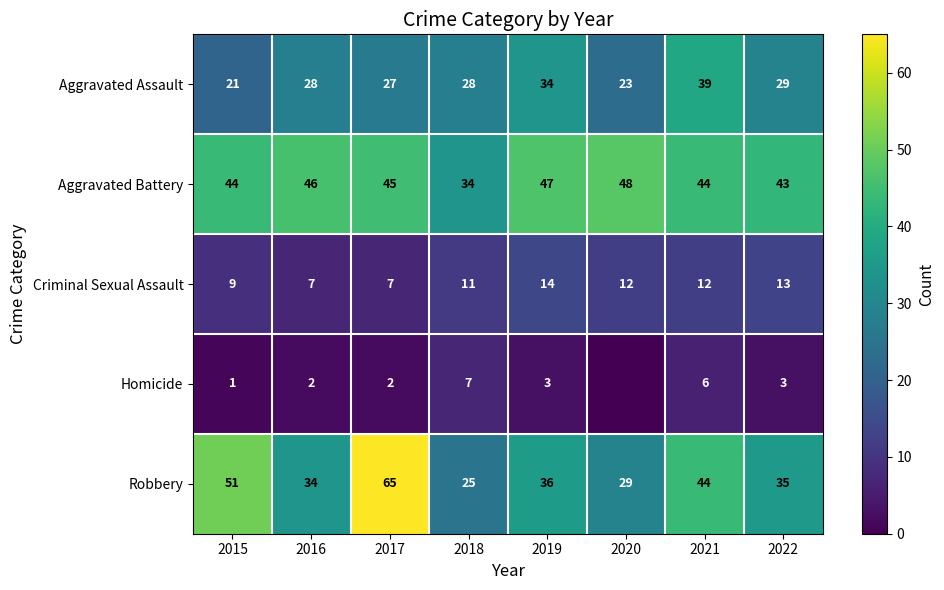

What is the lowest value of the Robbery series?

25